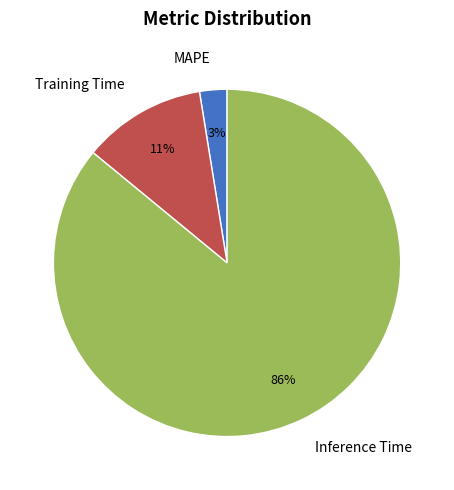

Which category has the biggest portion of the pie?

Inference Time